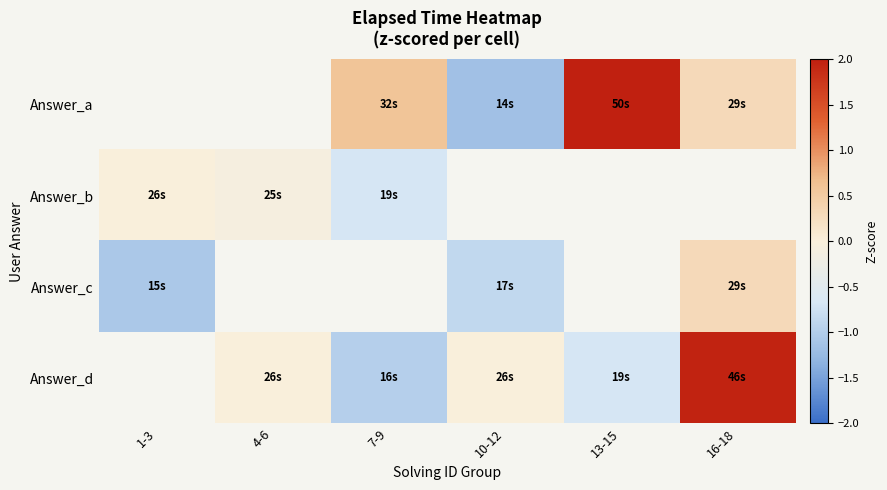

At which category does the chart reach its peak across all series?

13-15